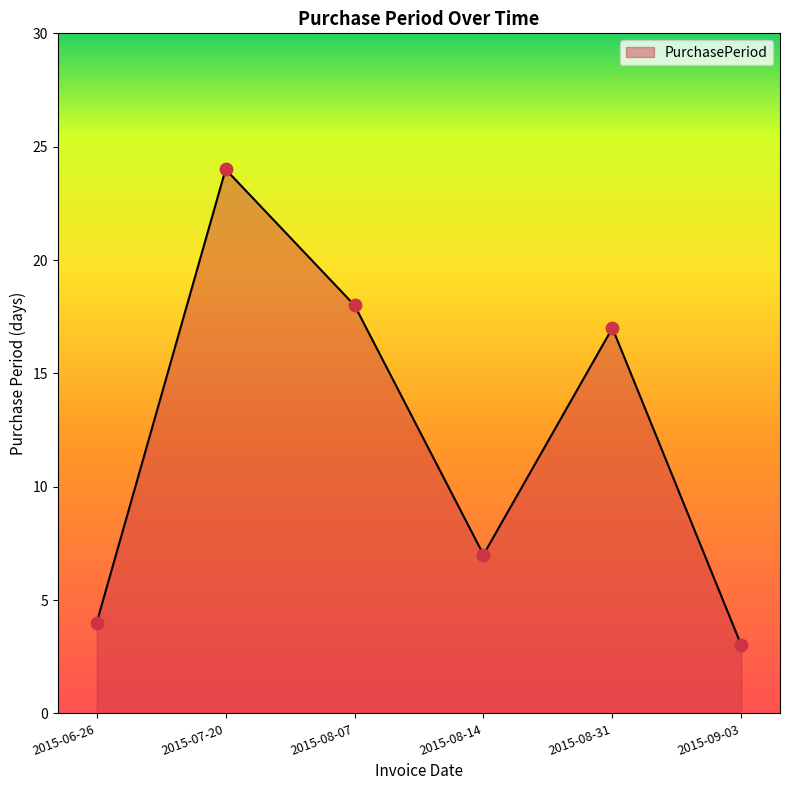

What is the ratio of the value at 2015-08-07 to the value at 2015-08-31?

1.1